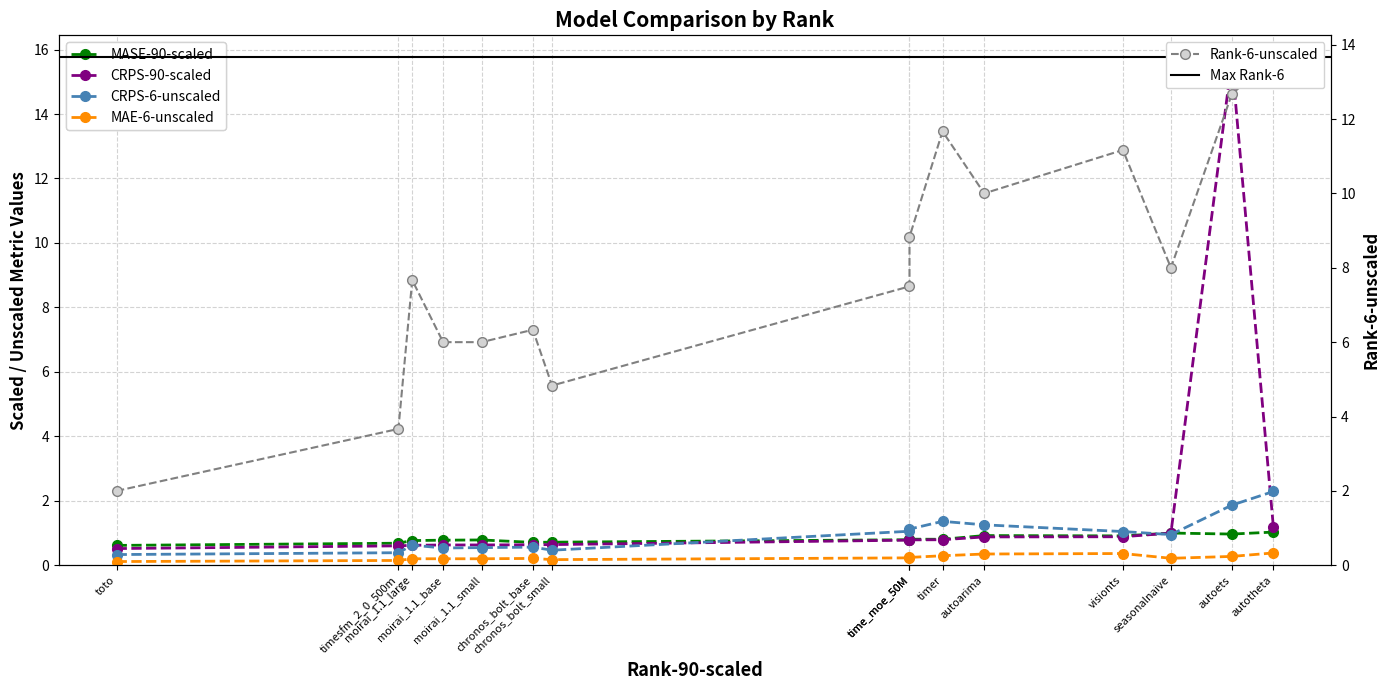

Which series has the widest spread of values?

CRPS-90-scaled